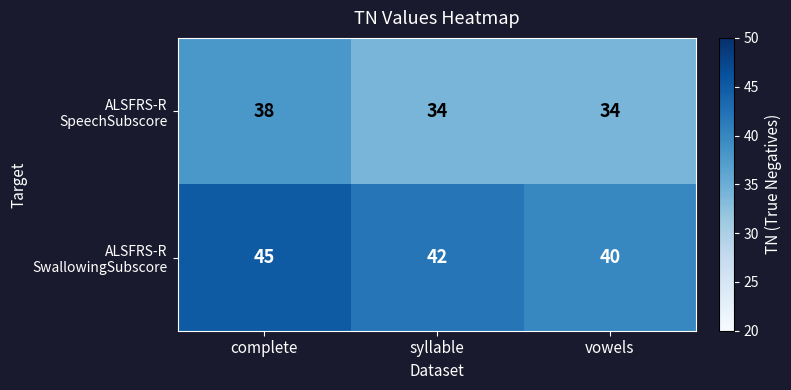

At which category is the sum across all series the highest?

complete